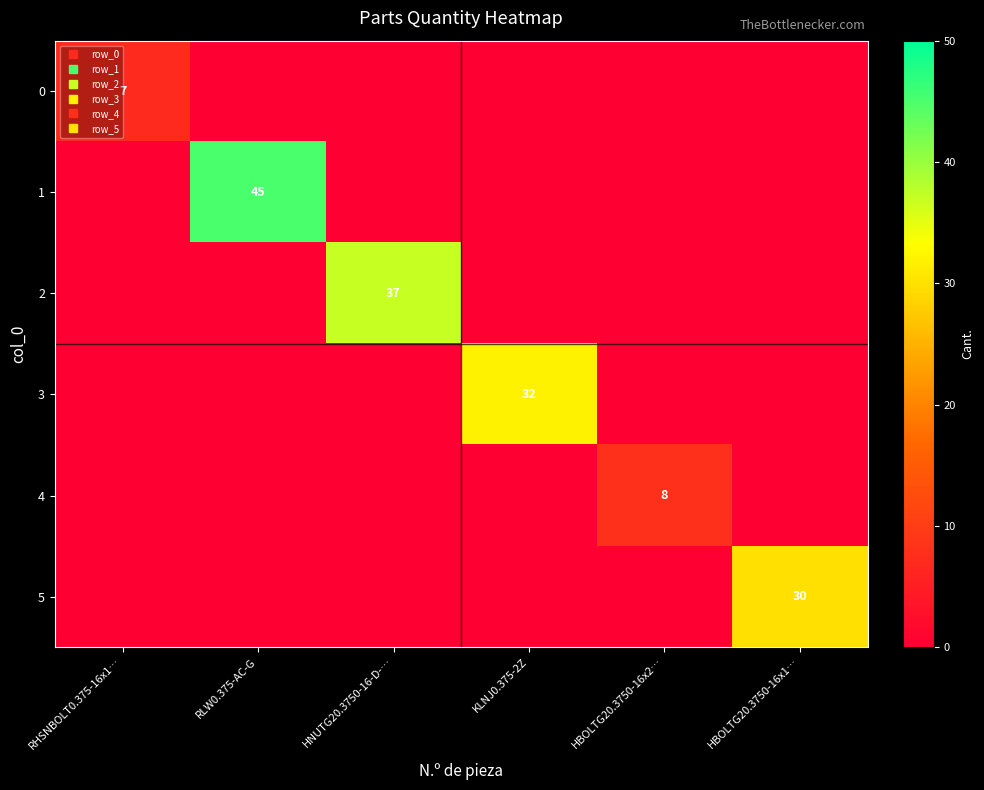

At which label does 3 reach its peak?

KLNJ0.375-2Z